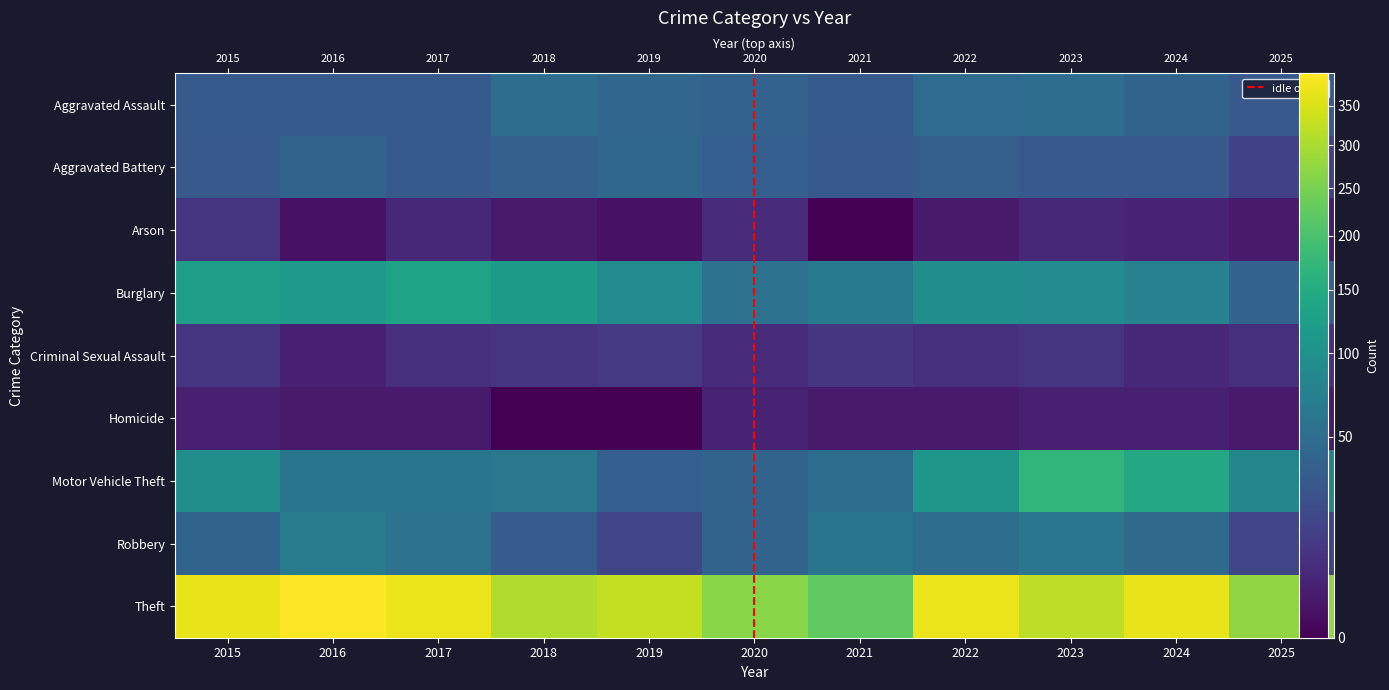

Rank the series by their maximum value, from lowest to highest.

Homicide, Arson, Criminal Sexual Assault, Aggravated Battery, Aggravated Assault, Robbery, Burglary, Motor Vehicle Theft, Theft